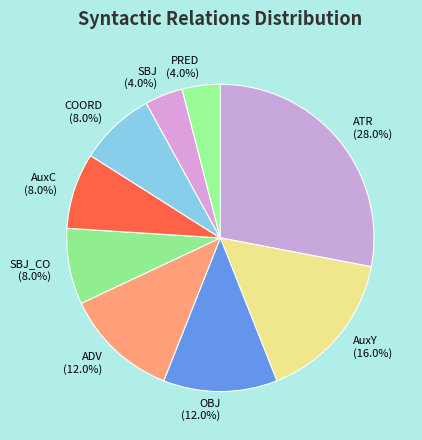

Which slice is the largest?

ATR